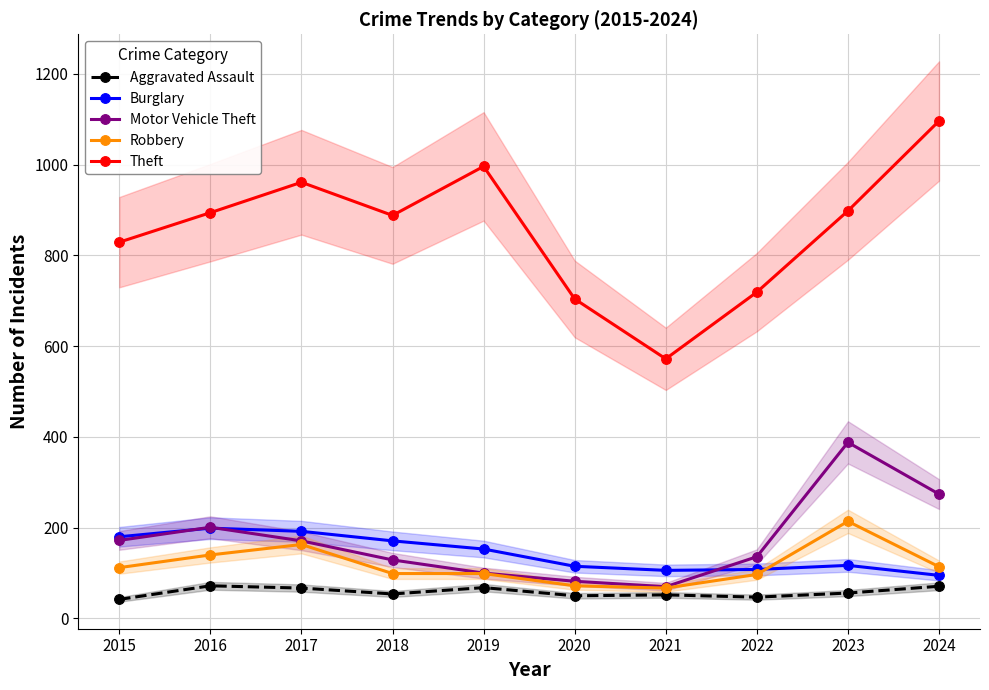

Which label corresponds to the largest value in the chart?

2024